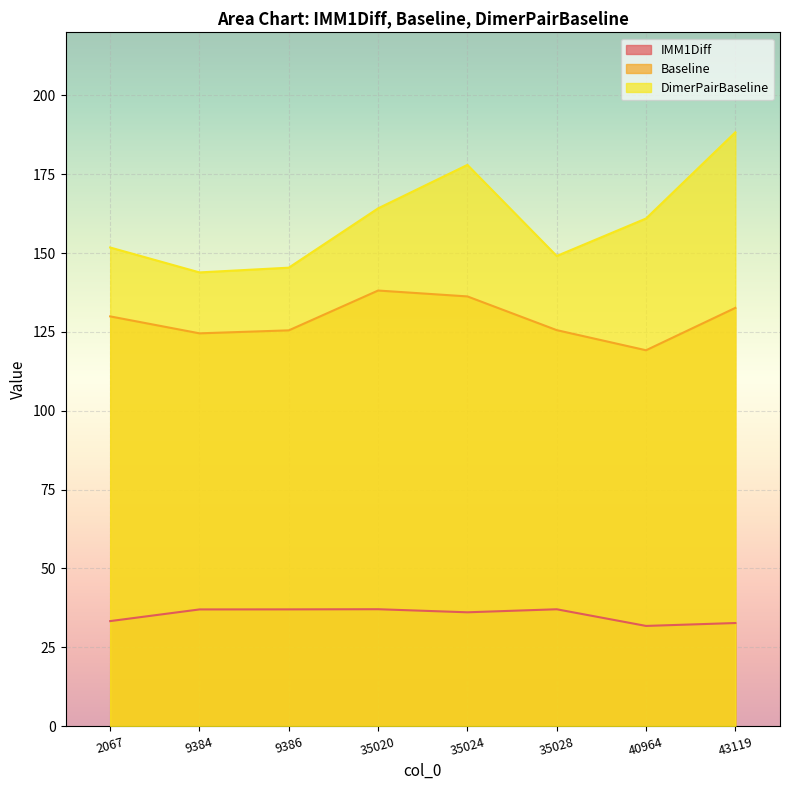

List the series in order of their overall mean, lowest first.

IMM1Diff, Baseline, DimerPairBaseline